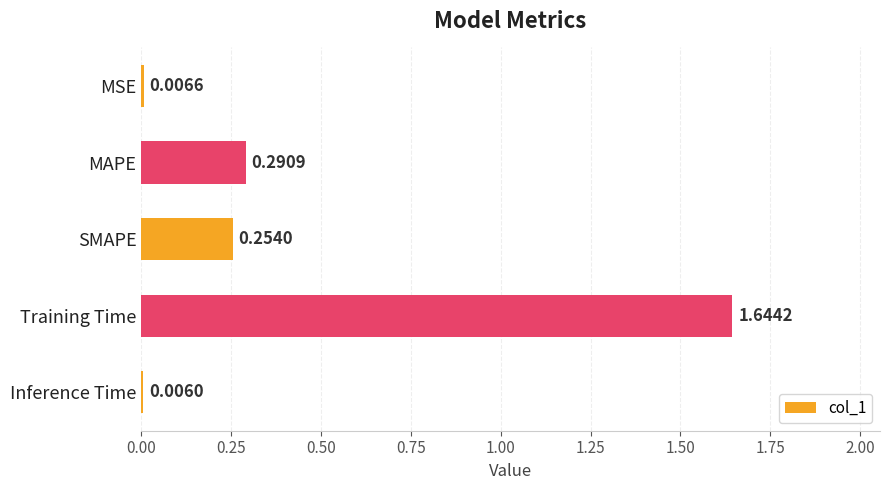

What is the sum of the values at SMAPE and Training Time?

1.9